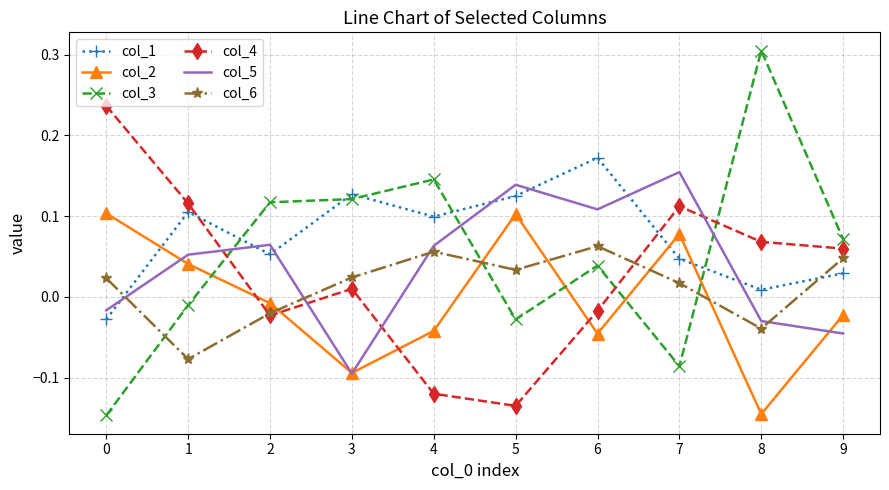

How many interior local valleys does the col_4 series have?

2